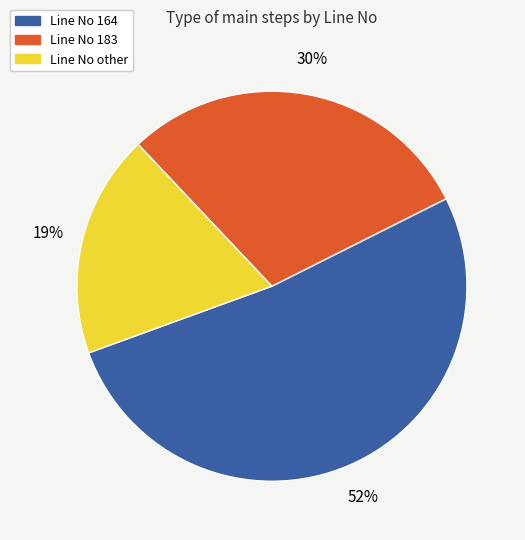

Which has a higher value, Line No 183 or Line No other?

Line No 183